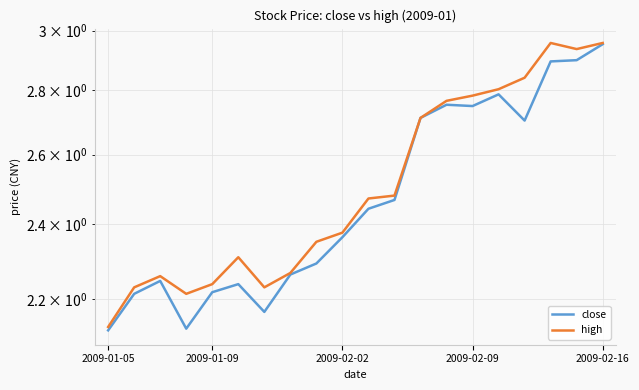

Reading left to right, list all the values displayed in this chart.

close: 2.1	2.2	2.2	2.1	2.2	2.2	2.2	2.3	2.3	2.4	2.4	2.5	2.7	2.8	2.7	2.8	2.7	2.9	2.9	3.0
high: 2.1	2.2	2.3	2.2	2.2	2.3	2.2	2.3	2.4	2.4	2.5	2.5	2.7	2.8	2.8	2.8	2.8	3.0	2.9	3.0